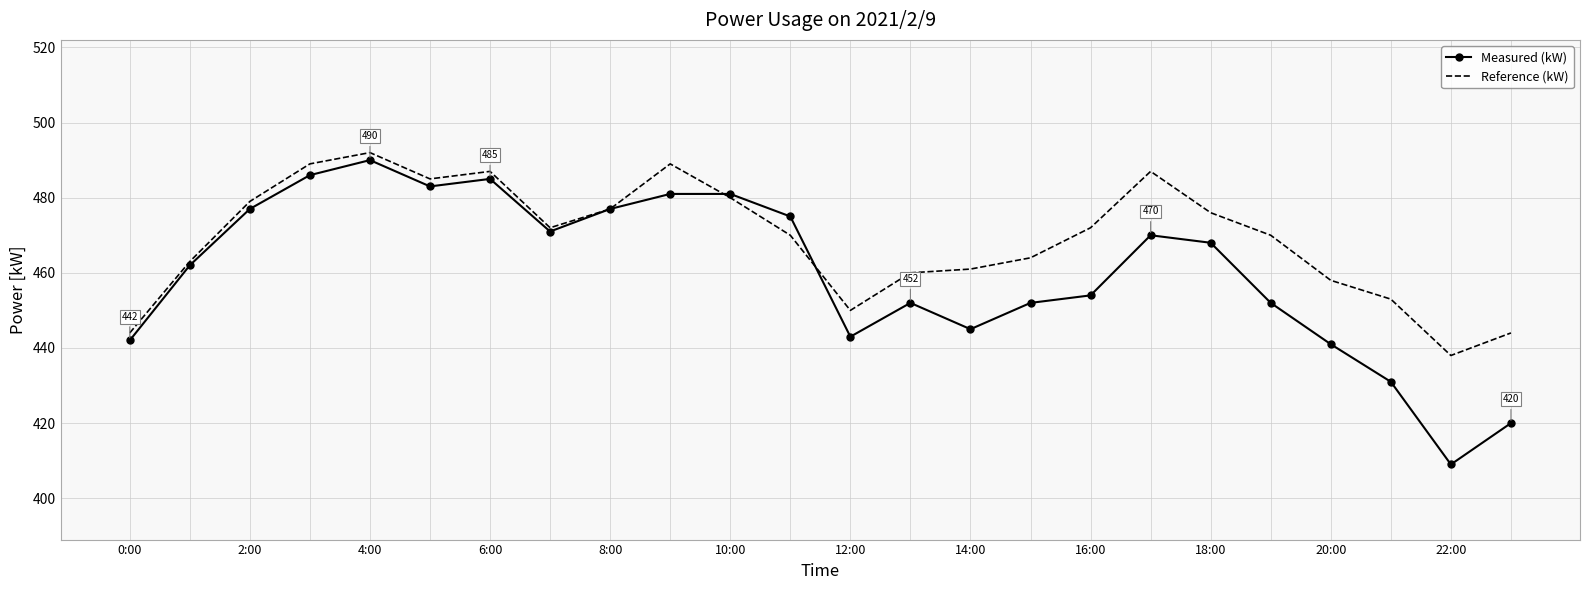

What is the maximum value for Measured (kW)?

490